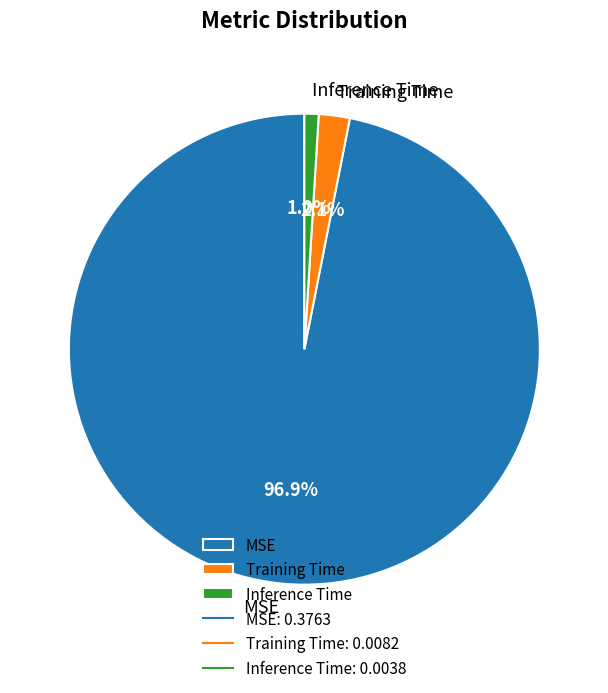

To the nearest percent, what is the difference between the Training Time and Inference Time slice percentages?

1%